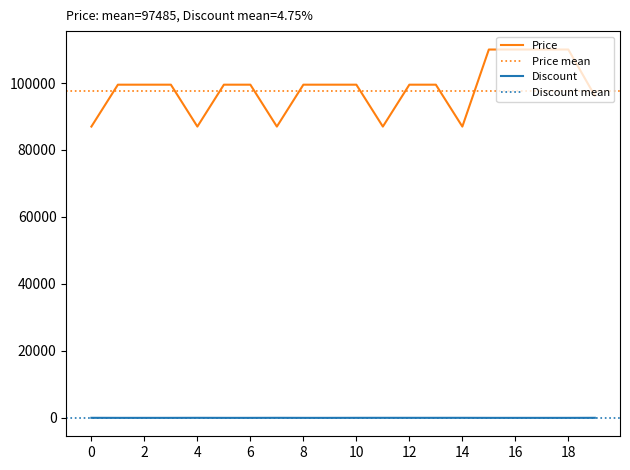

Rank the series by their average value, from highest to lowest.

Price, Discount